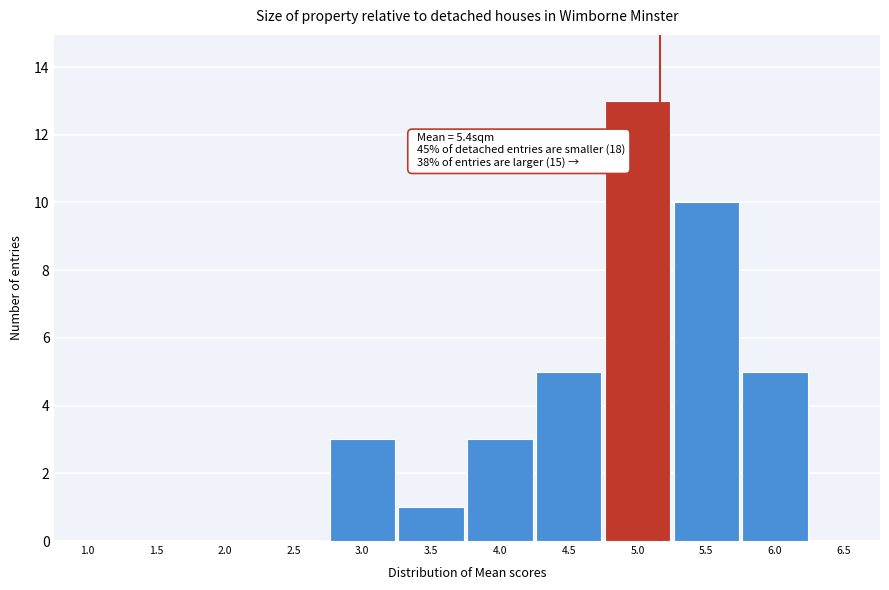

Reading left to right, extract all data points from this chart.

1.0=0	1.5=0	2.0=0	2.5=0	3.0=3	3.5=1	4.0=3	4.5=5	5.0=13	5.5=10	6.0=5	6.5=0